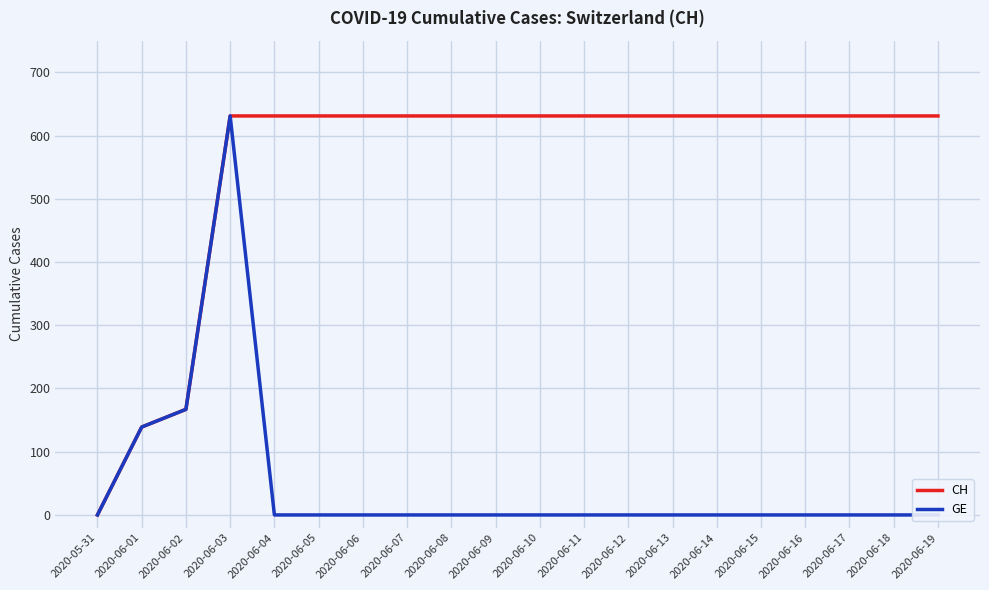

Is this an area chart (filled region under the line)?

No